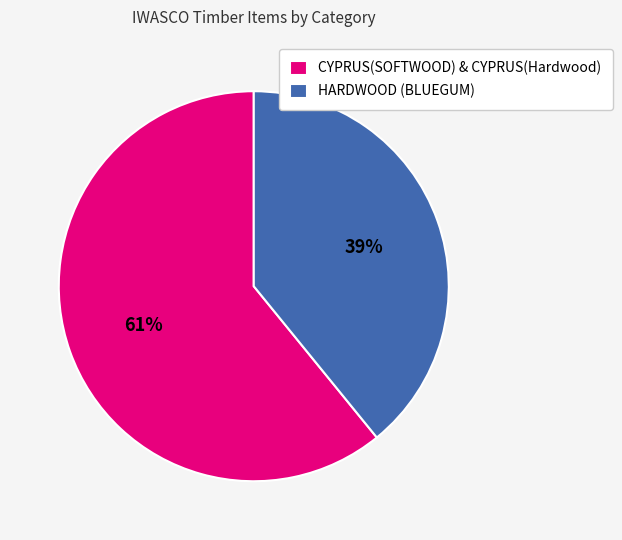

Is the sum of CYPRUS(SOFTWOOD) & CYPRUS(Hardwood) and HARDWOOD (BLUEGUM) greater than half?

Yes